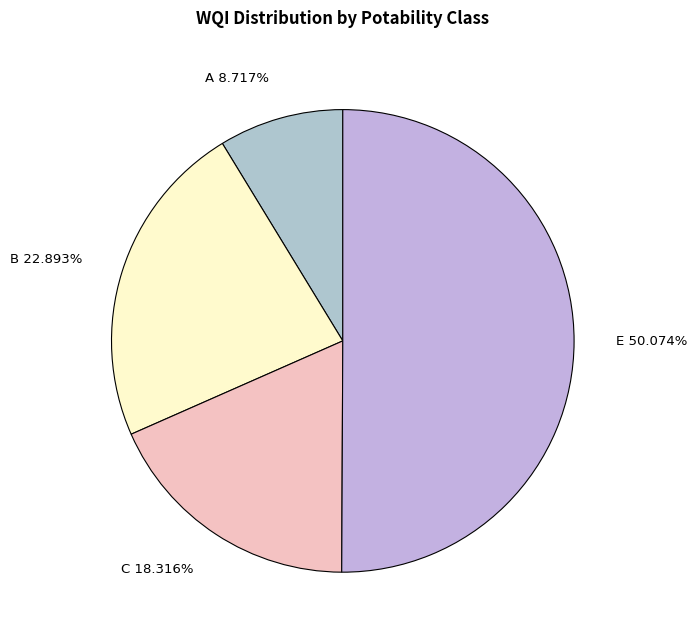

Which has a higher value, C 18.316% or B 22.893%?

B 22.893%